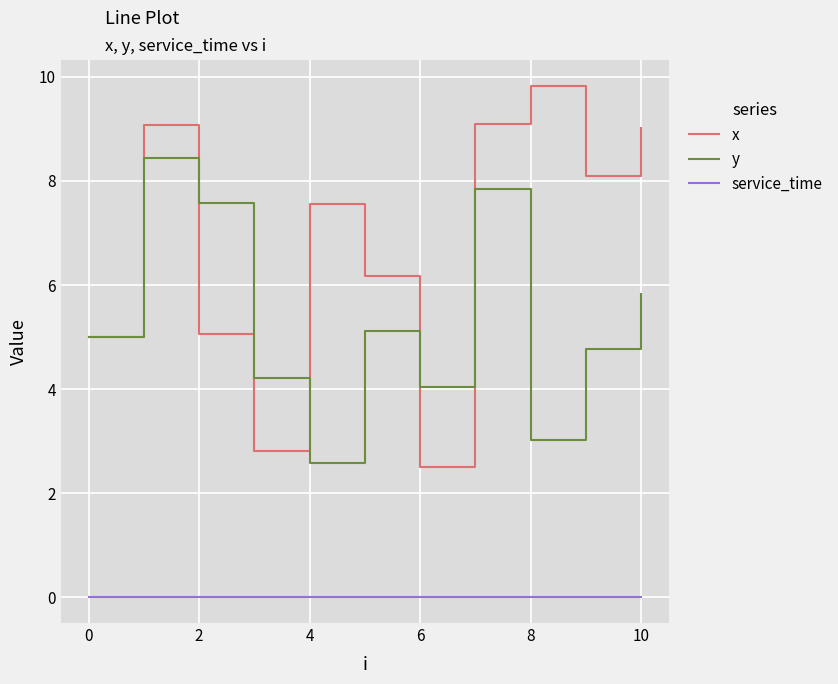

Which series has the largest total across all categories?

x